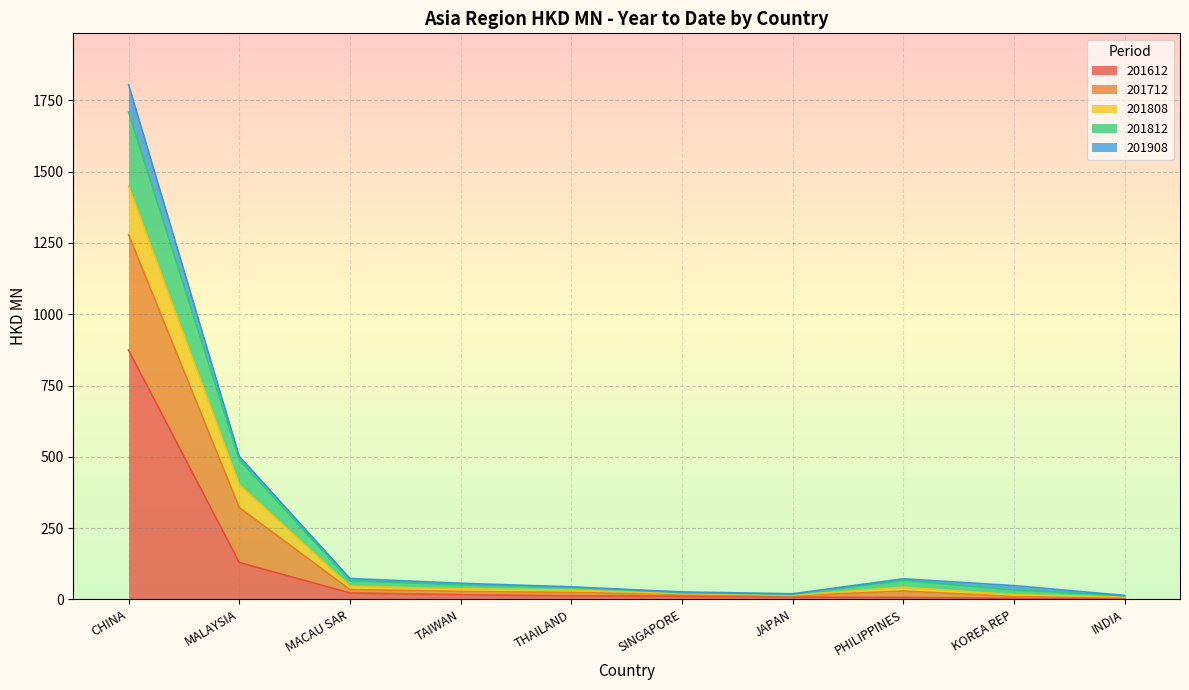

What is the label of the 6th point from the left?

SINGAPORE